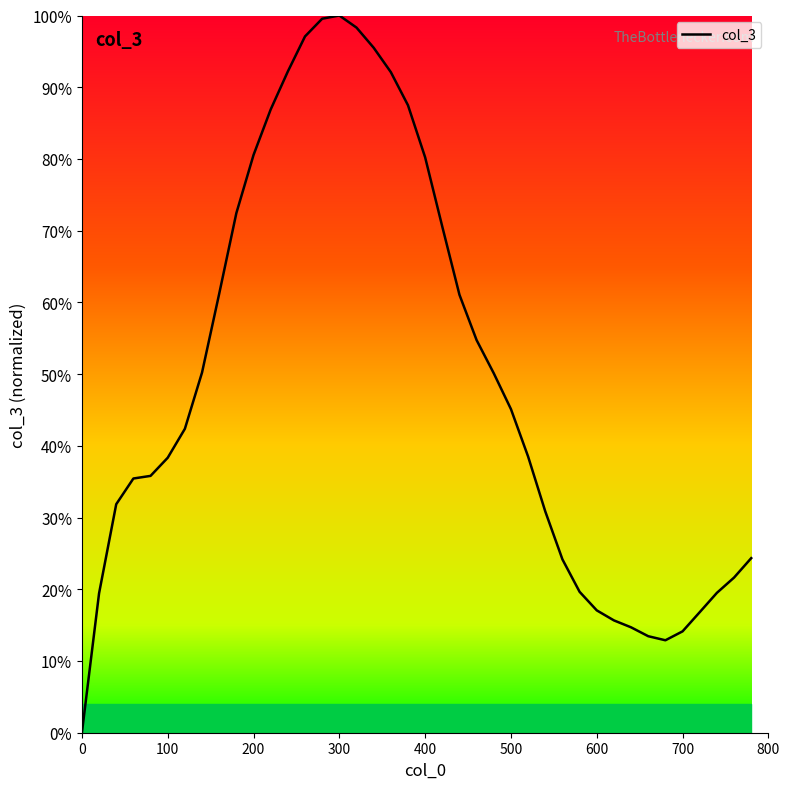

What is the difference between the maximum and minimum values?

100.0